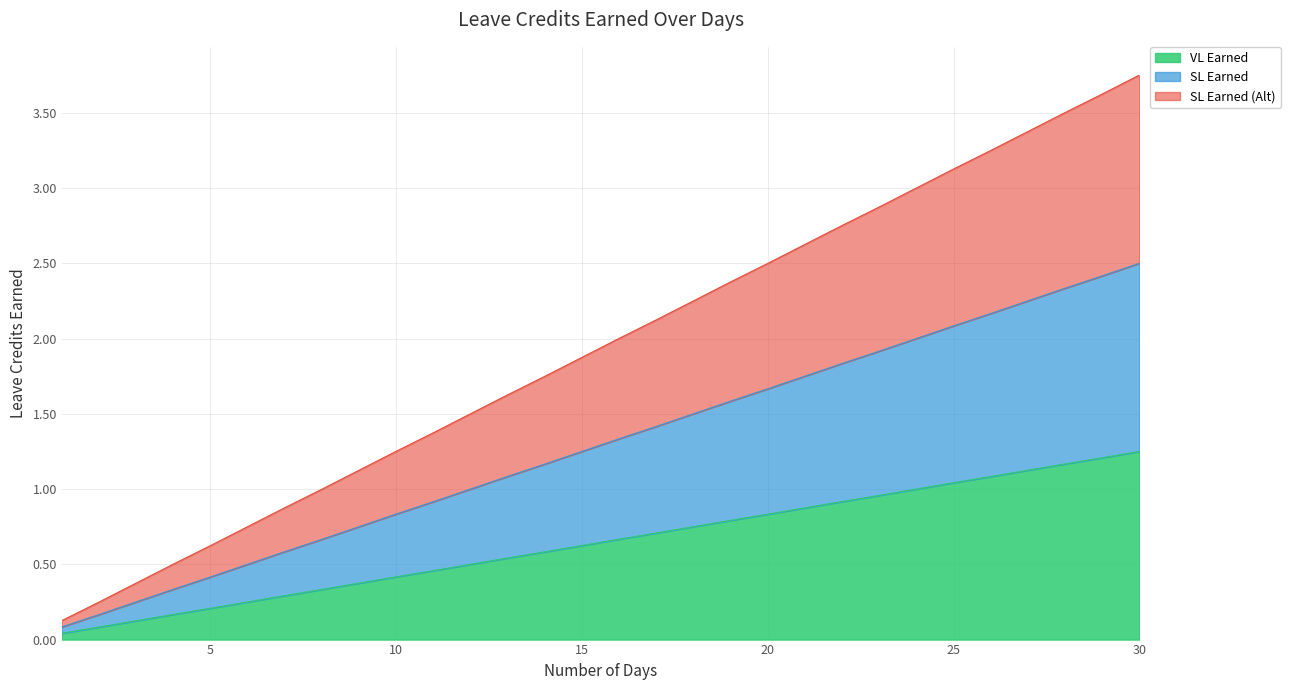

Between 19 and 2, which is larger?

19